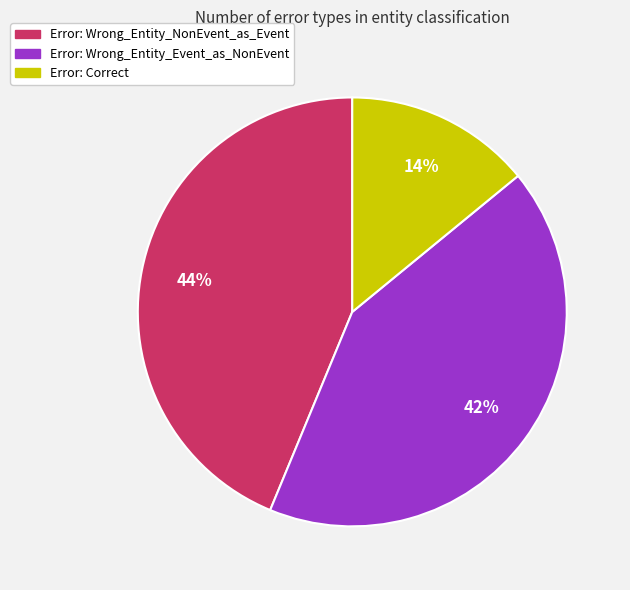

To the nearest percent, what is the difference between the largest and smallest slice percentages?

30%